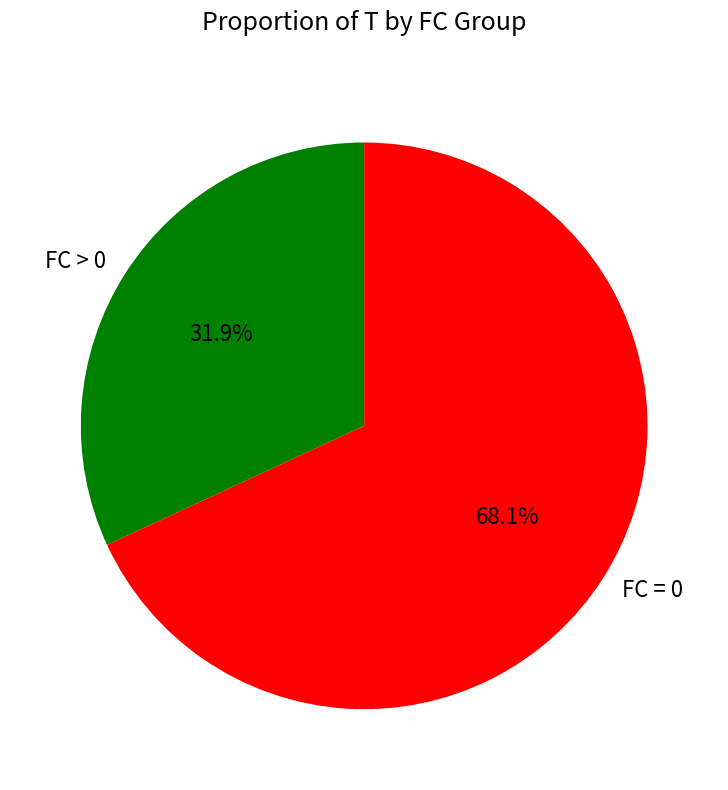

Is there a majority slice in this chart?

Yes